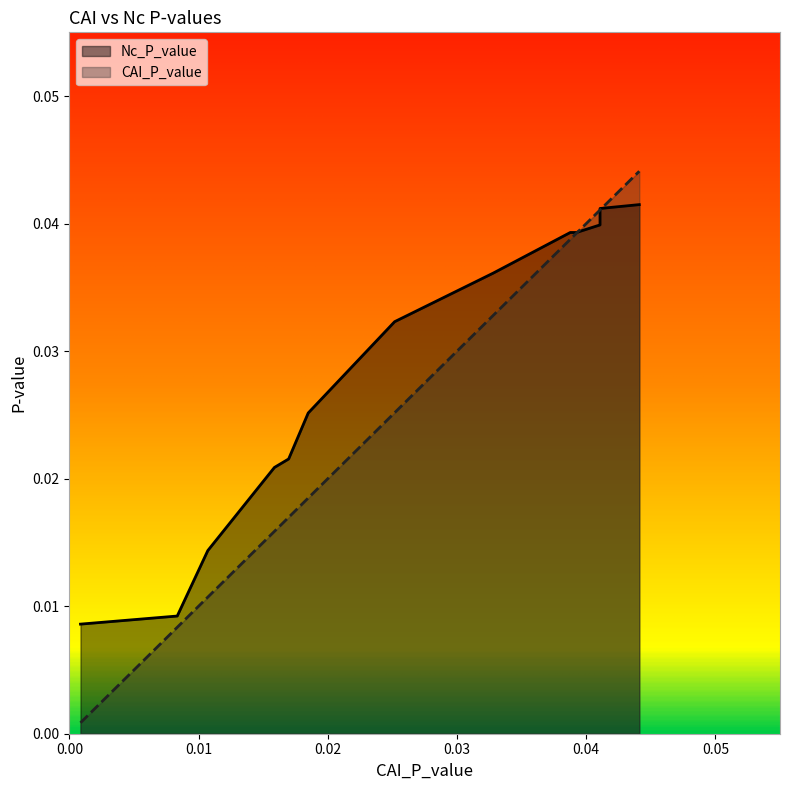

True or false: Nc_P_value has more than 1 points higher than both neighbors.

False